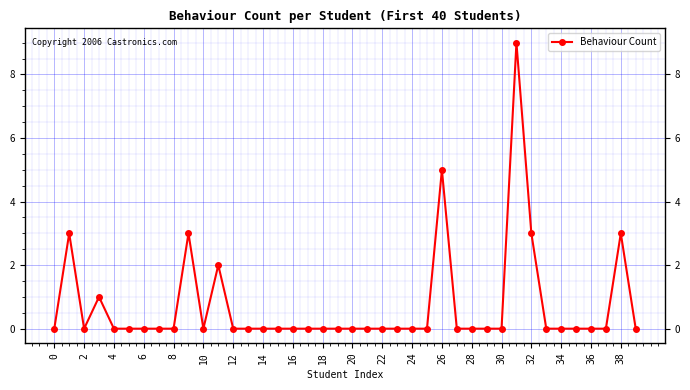

What is the maximum value shown in the chart?

9